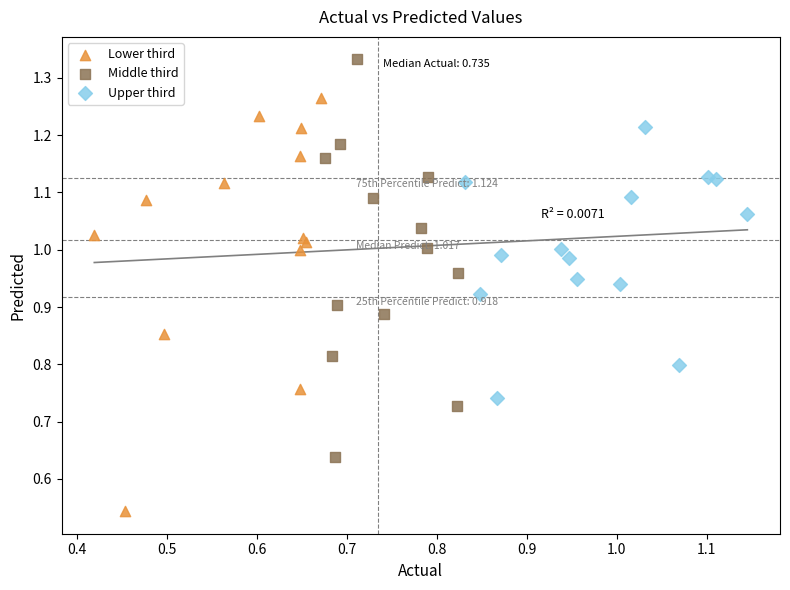

Which series contains the lowest Y value?

Lower third